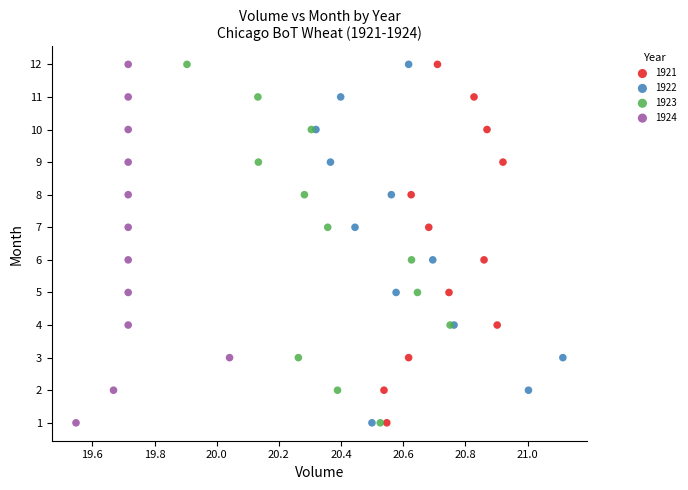

What are all the series names shown in the legend?

1921, 1922, 1923, 1924